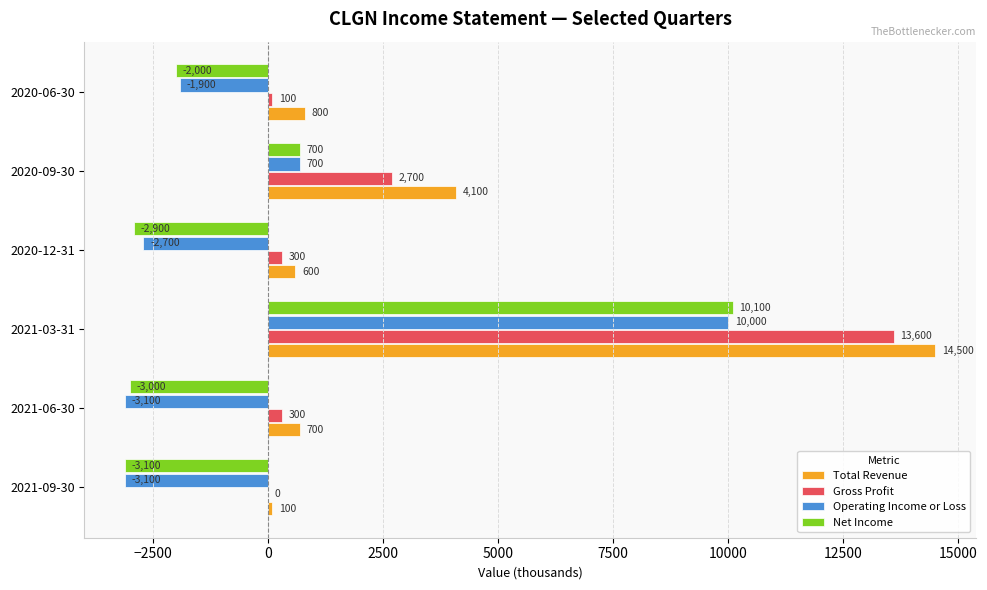

Which category has the highest value in the Net Income series?

2021-03-31